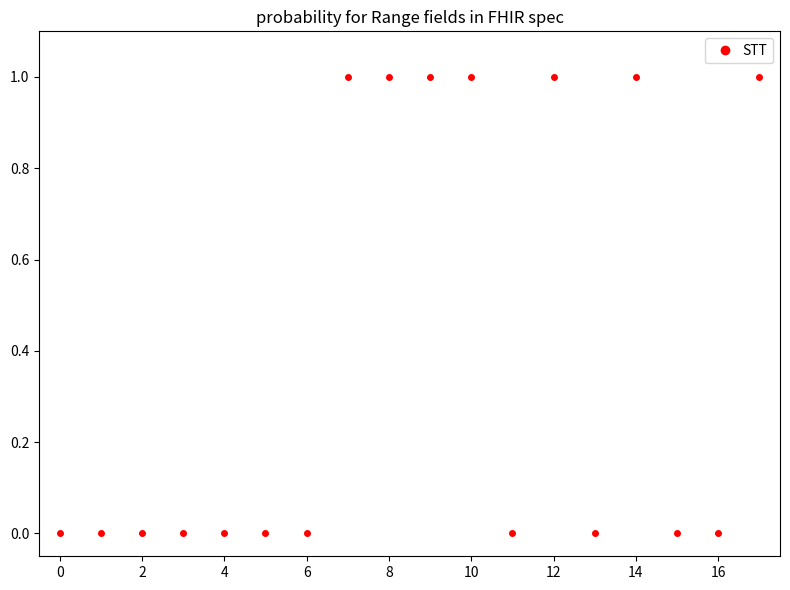

What is the sum of all values?

7